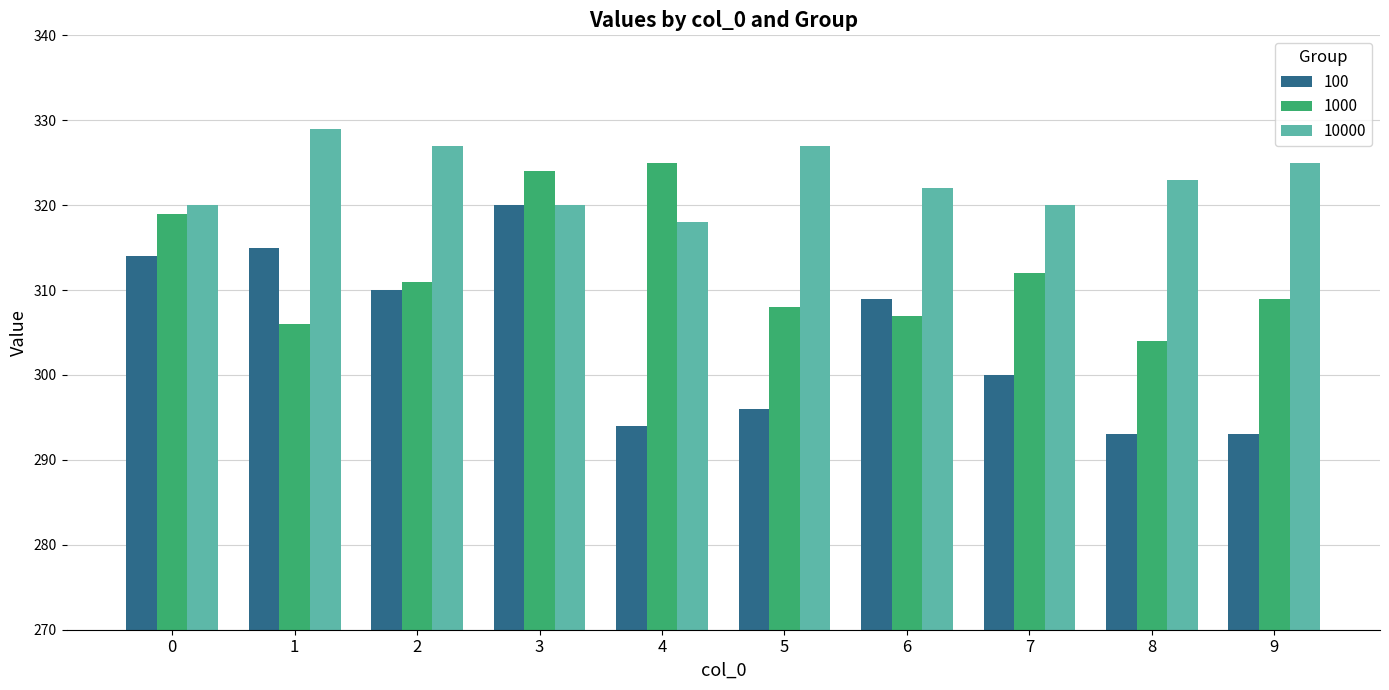

What is the total value across all series at 1?

950